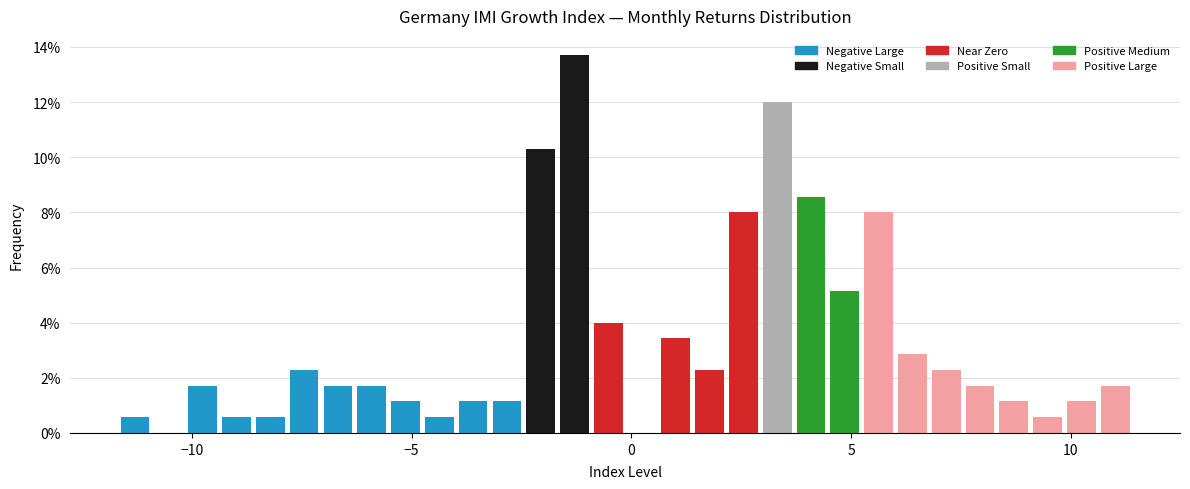

Around what value on the x-axis is the tallest bar? Give the approximate position of its centre, as read against the axis.

-1.5